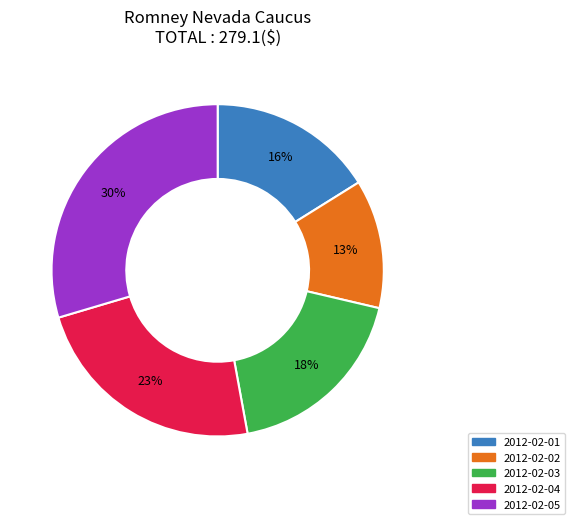

Approximately how many times larger is the value at 2012-02-03 compared to 2012-02-04?

0.8